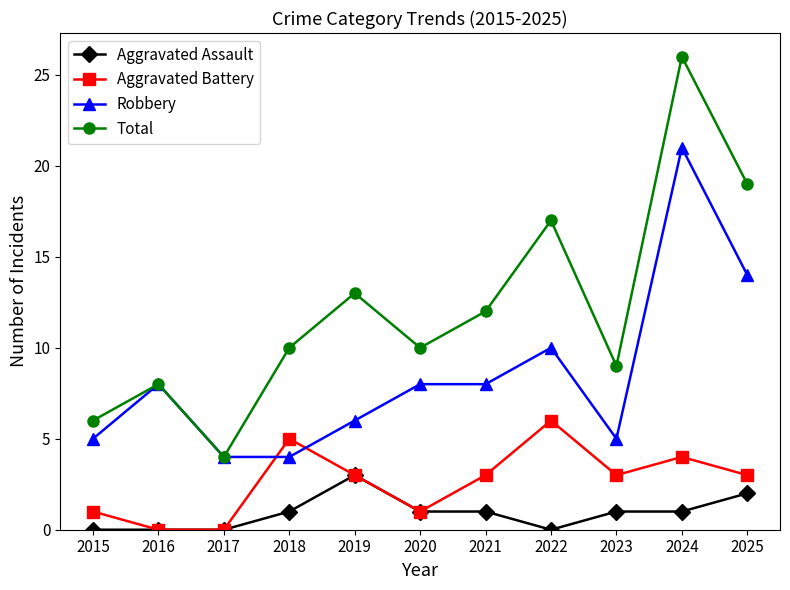

What is the difference between the highest and lowest values at 2018?

9